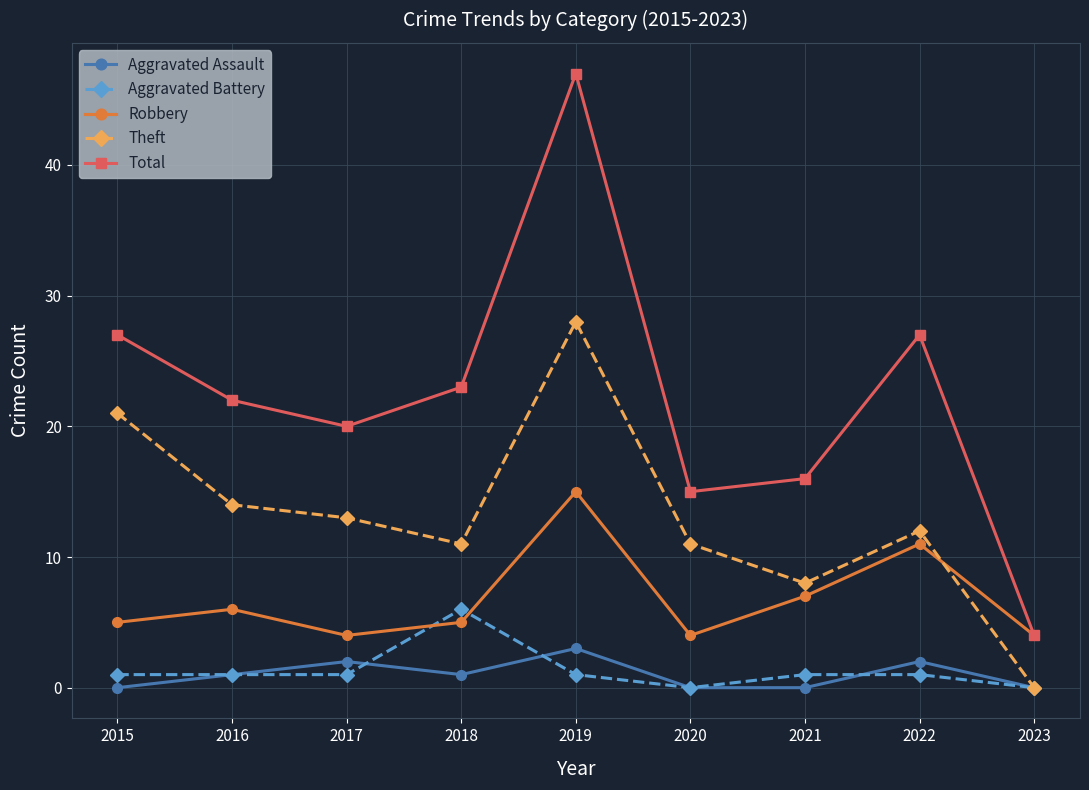

In Aggravated Assault, how many points are higher than both neighbors (excluding endpoints)?

3